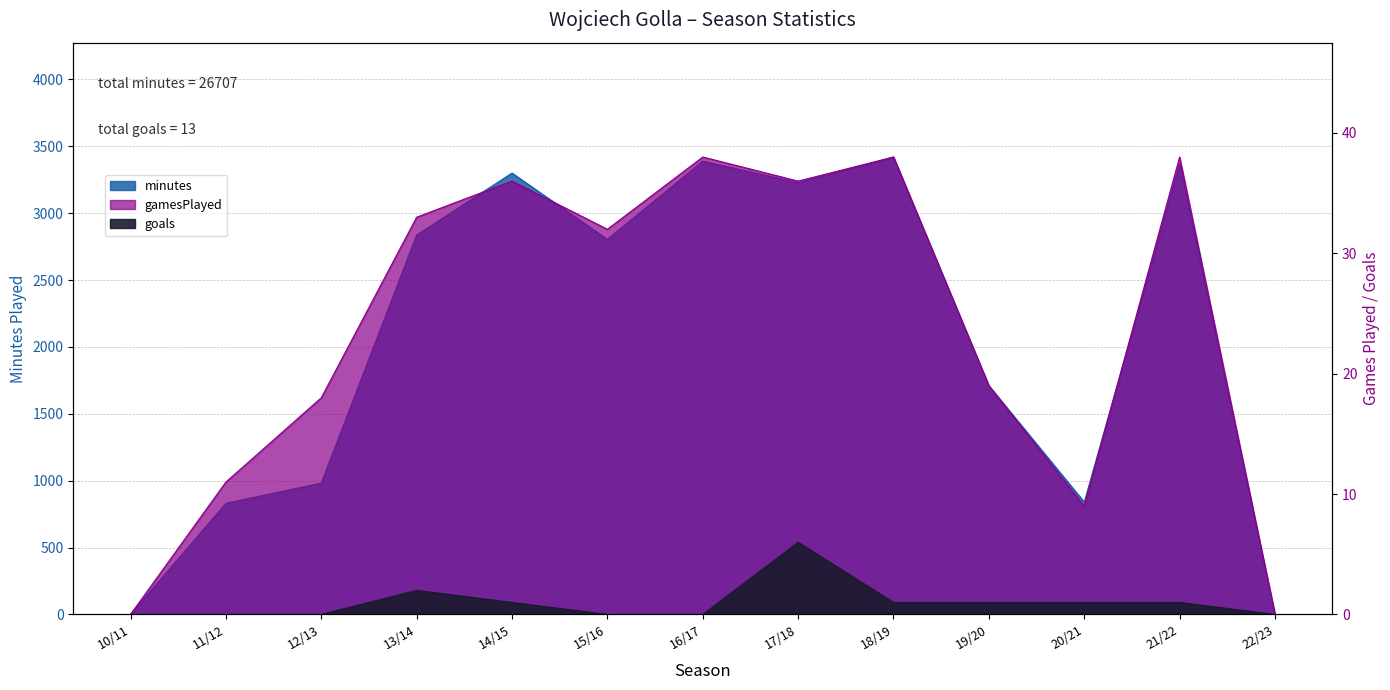

How many distinct data groups are displayed?

3